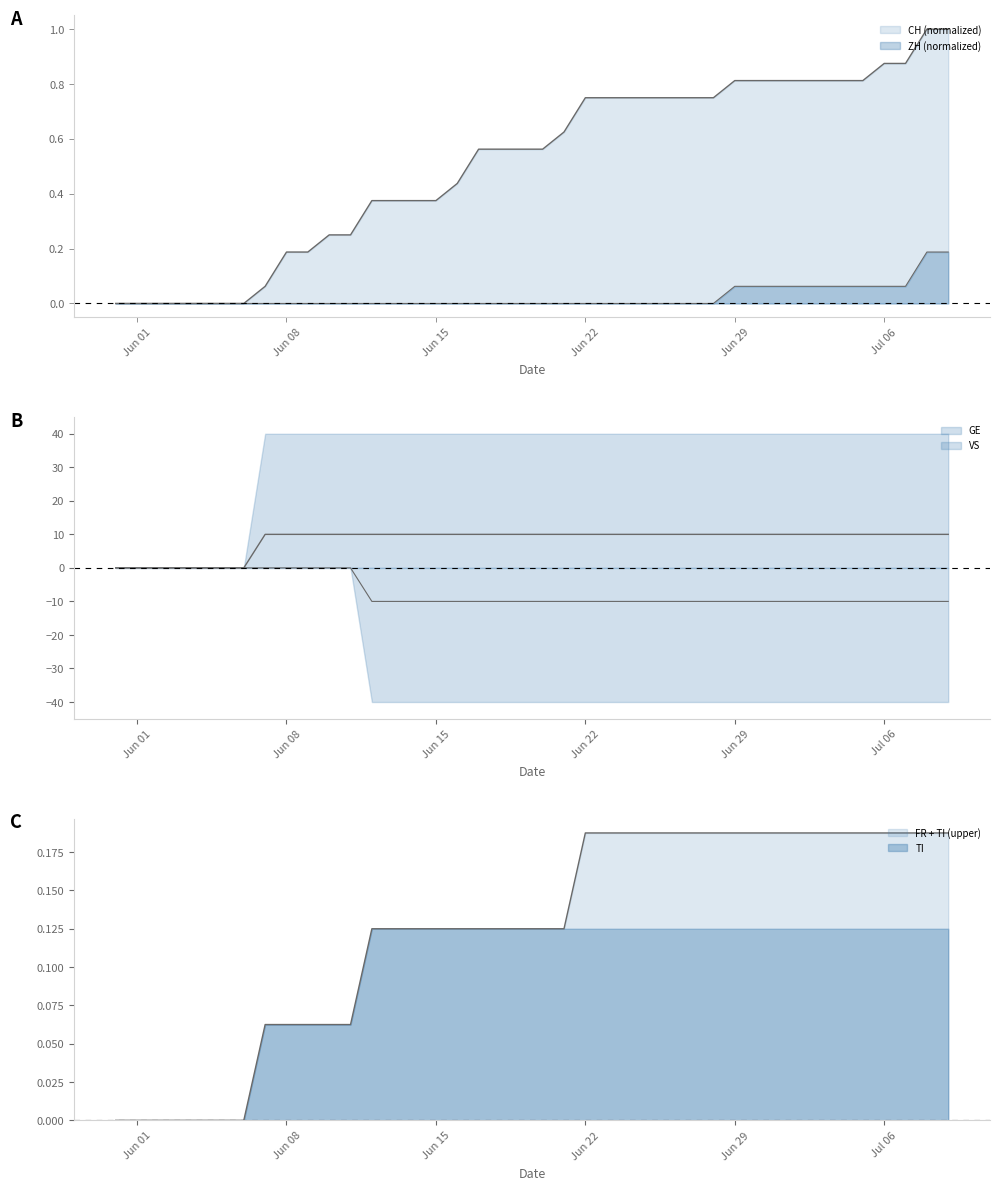

What is the label of the 29th point from the right?

2020-06-11